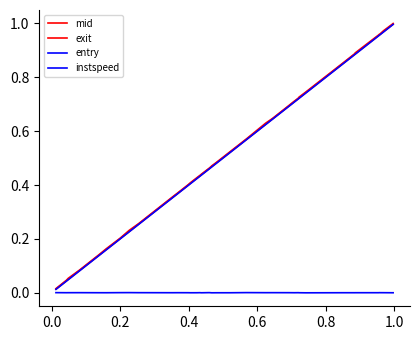

True or false: entry has more than 1 interior local peaks.

False